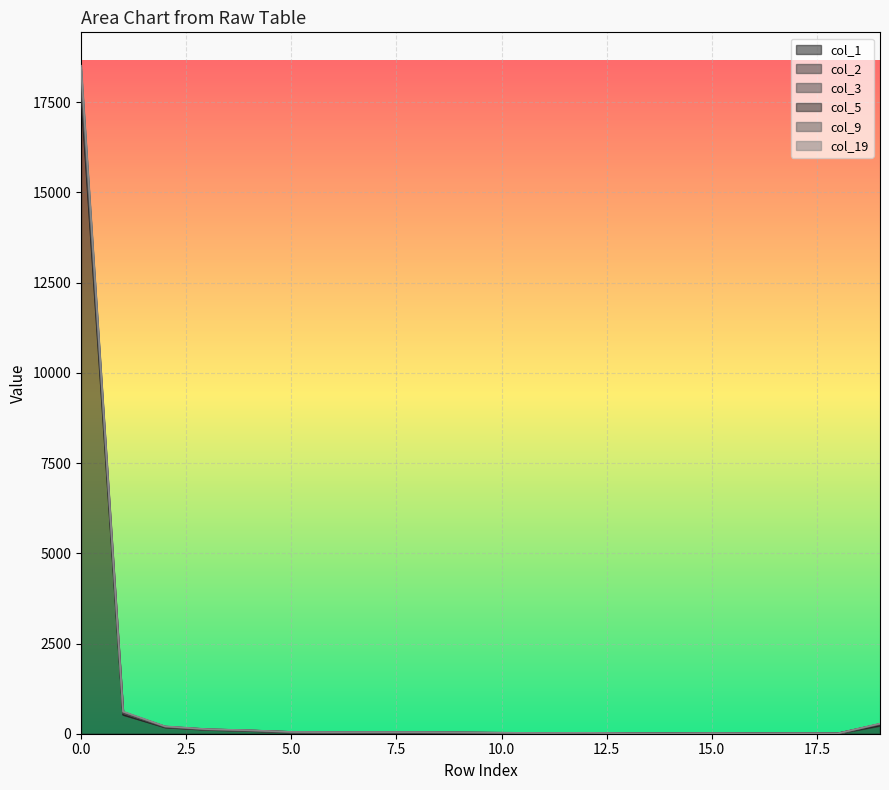

Where is the first local maximum for col_2?

7